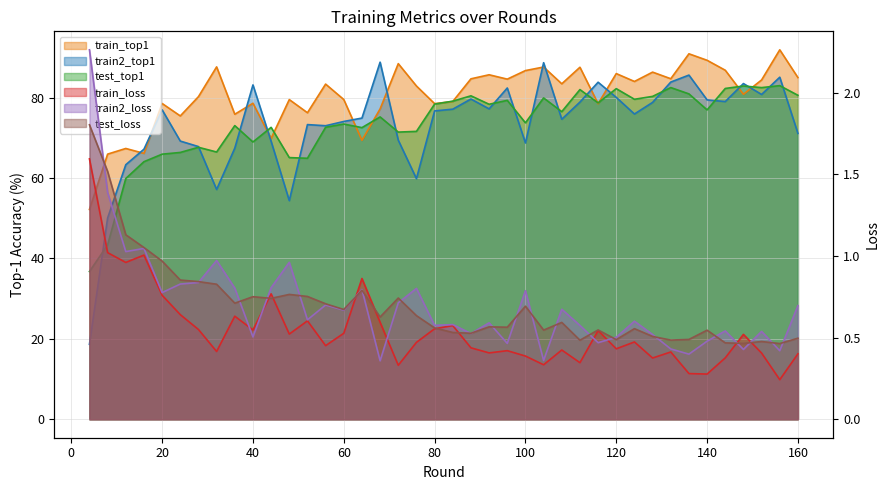

Where is the first local minimum for test_loss?

36